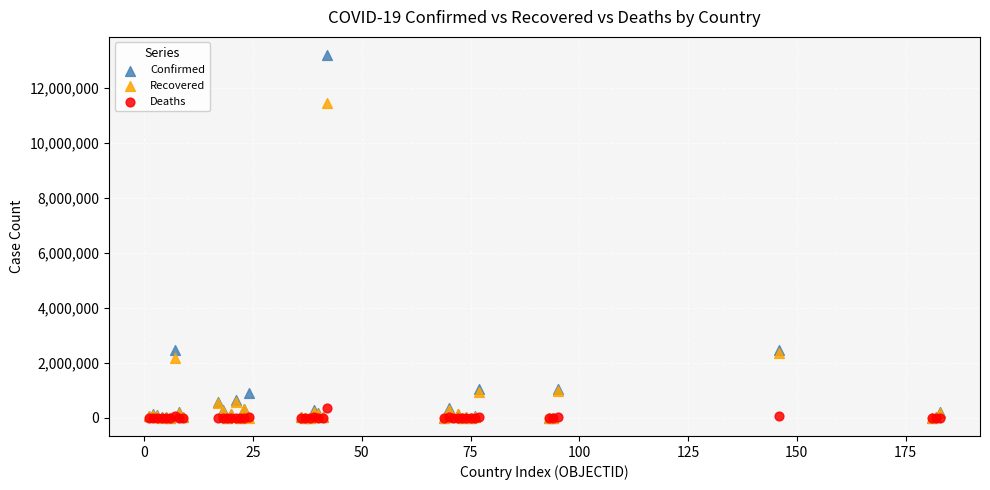

What are all the series names shown in the legend?

Confirmed, Recovered, Deaths